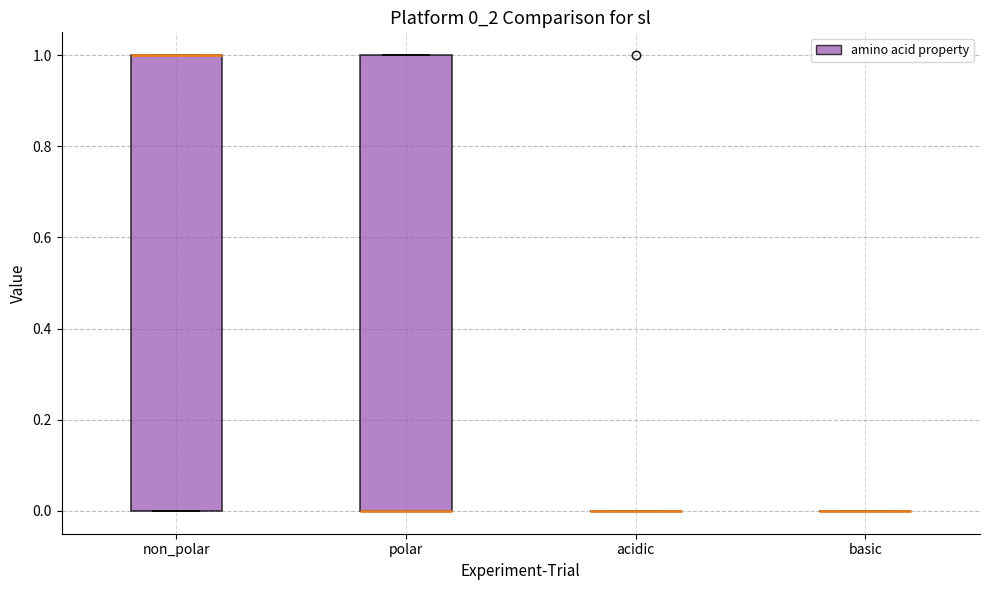

Reading left to right, read every box against the y-axis: the position of its median line, the range the box covers, and the ends of its whiskers. The values are not printed on the chart, so give them approximately, as read against the axis.

non_polar: median 1 (drawn on the box's upper edge), box 0 to 1, whiskers 0 to 1
polar: median 0 (drawn on the box's lower edge), box 0 to 1, whiskers 0 to 1
acidic: box collapsed to a line at 0, whiskers 0 to 0
basic: box collapsed to a line at 0, whiskers 0 to 0